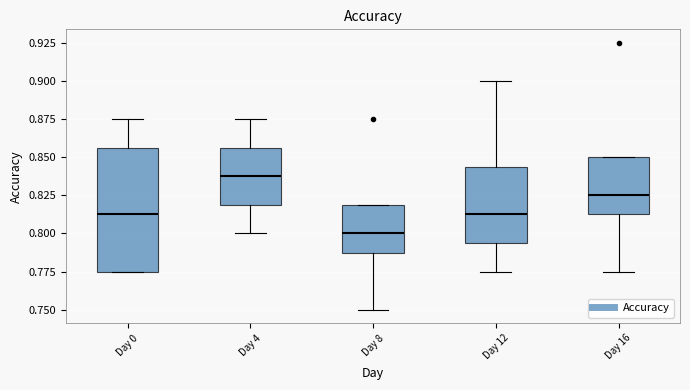

Which box has the highest median line?

Day 4